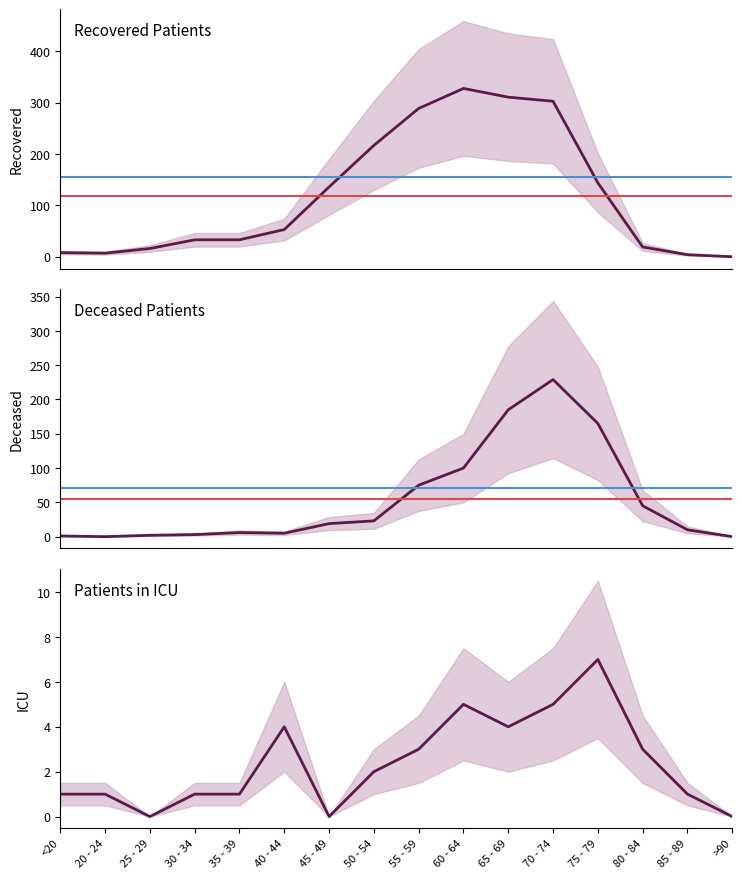

Between which two adjacent categories do deceased_patients and patients_in_icu first intersect?

20 - 24 and 25 - 29